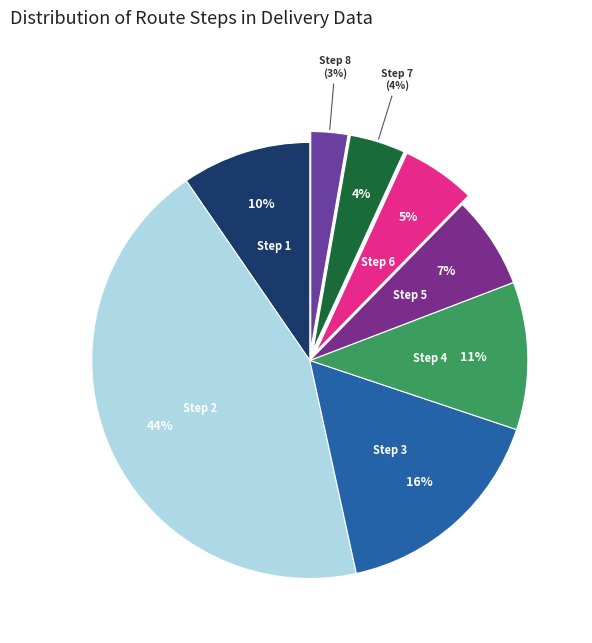

To the nearest percent, what portion does Route_Type: Retail_ONDLocns (Step 2) represent?

44%